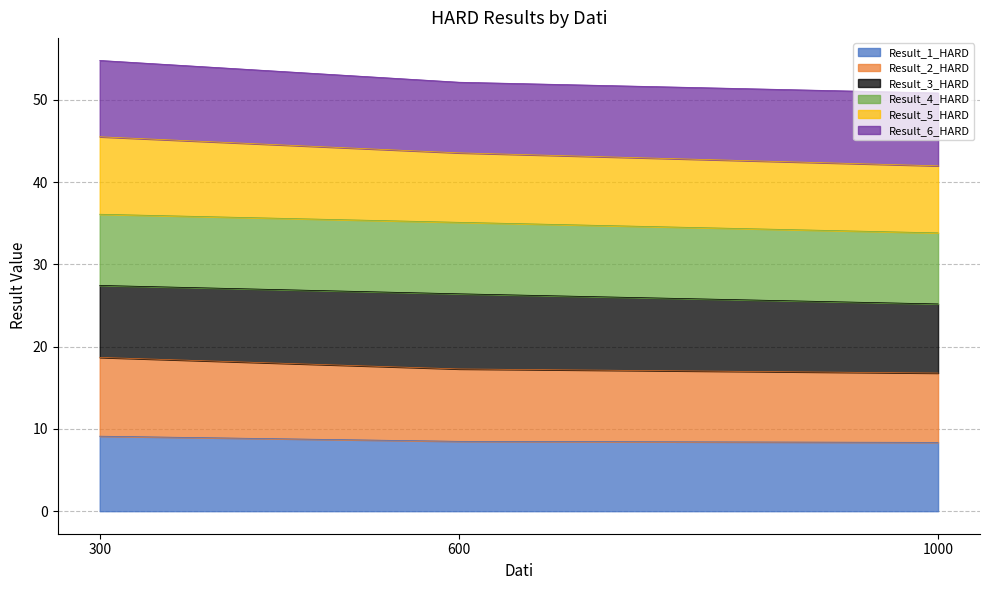

How many data points does each series have?

3